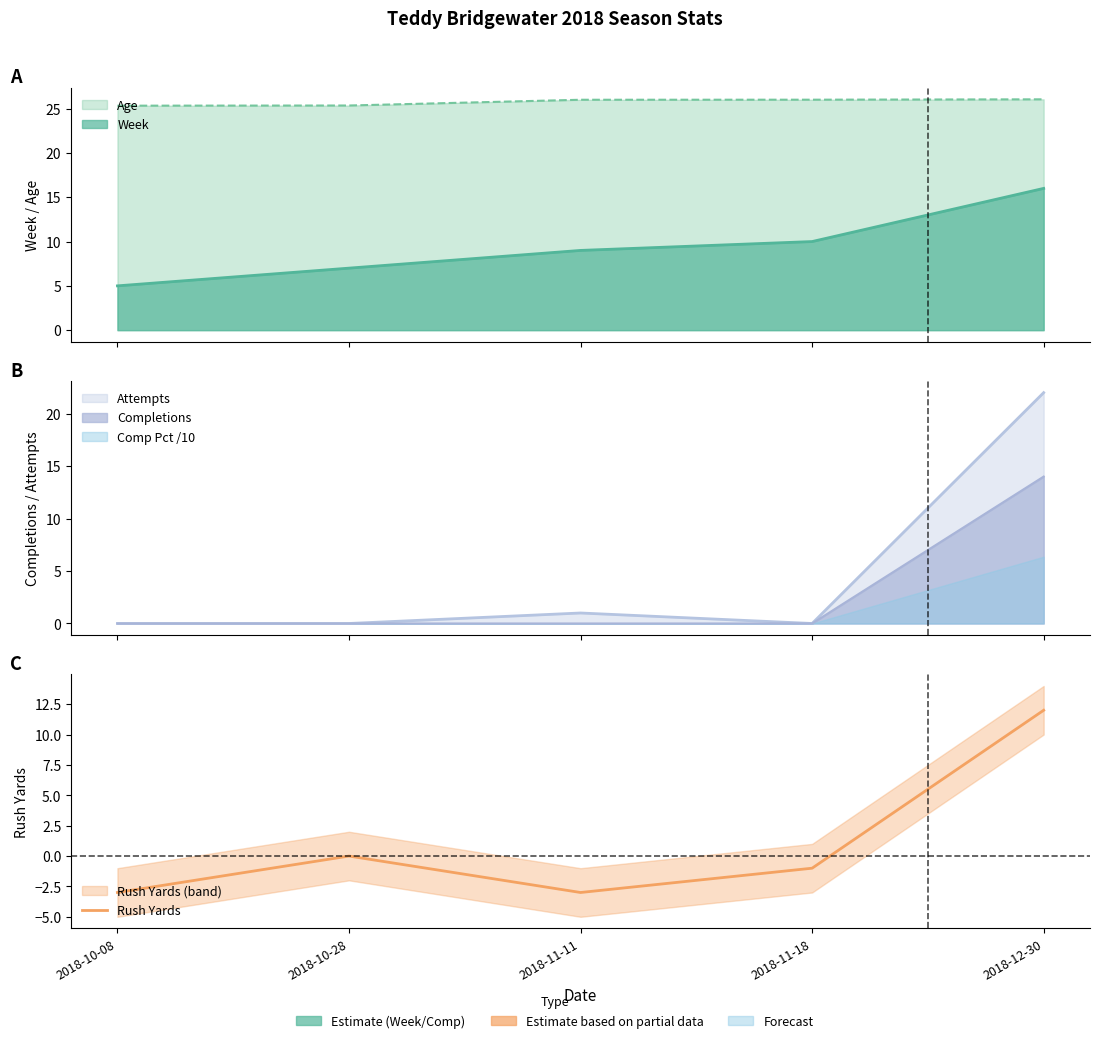

Reading left to right, list all the values displayed in this chart.

2018-10-08=-3	2018-10-28=0	2018-11-11=-3	2018-11-18=-1	2018-12-30=12